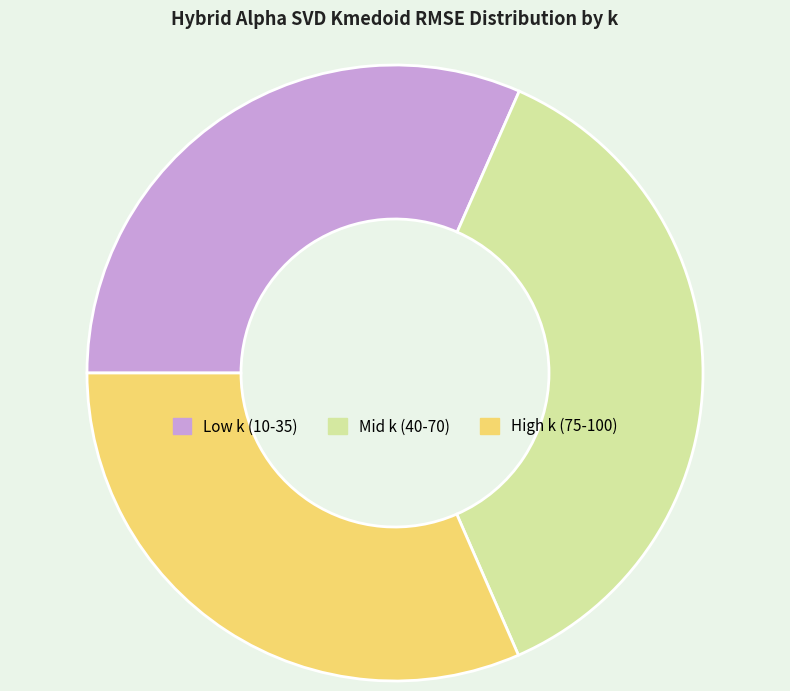

Combined, do Mid k (40-70) and Low k (10-35) account for over 50%?

Yes